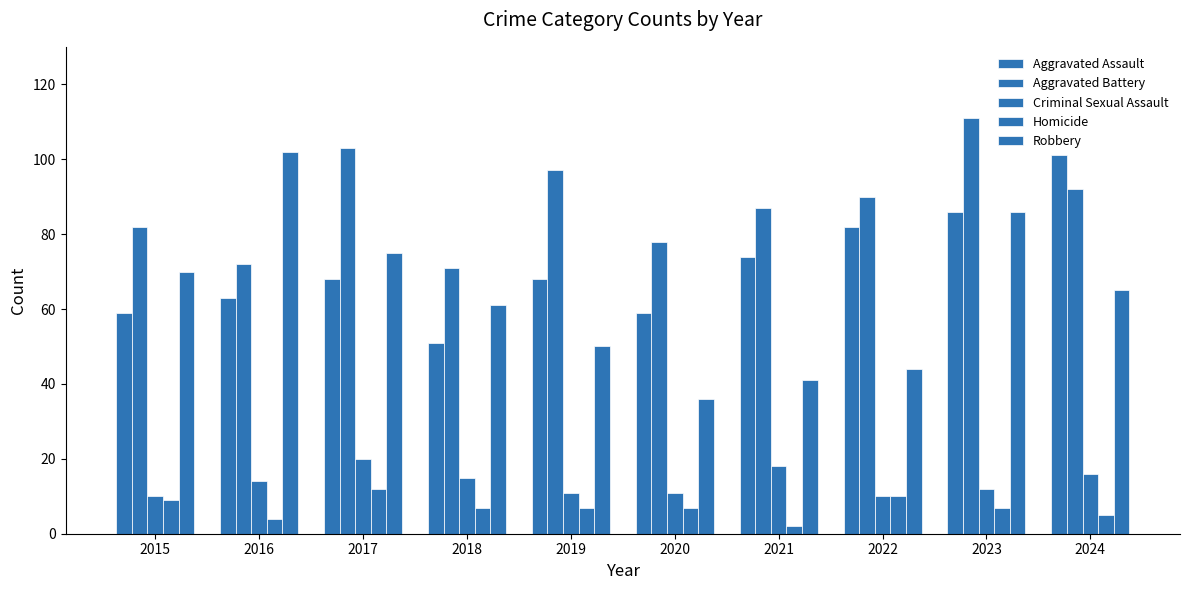

What is the average value of the Criminal Sexual Assault series?

14